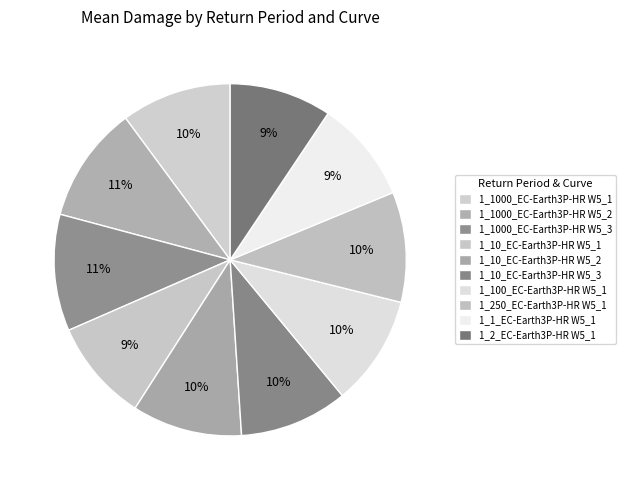

To the nearest percent, what is the combined percentage of 1_1000_EC-Earth3P-HR W5_1 and 1_1_EC-Earth3P-HR W5_1?

20%